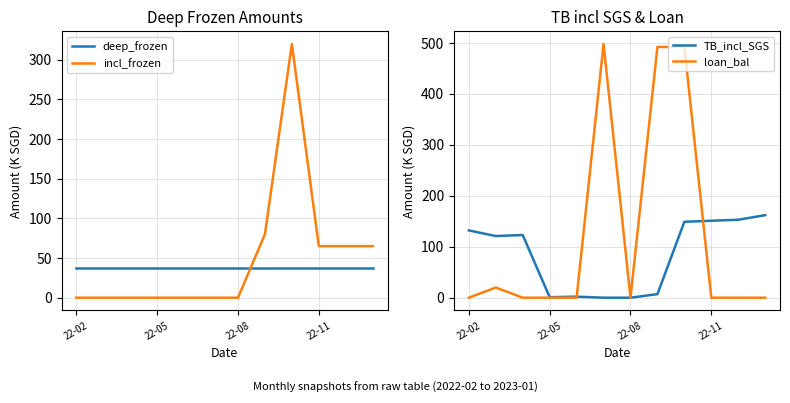

What is the difference between the maximum and second lowest values in the incl_frozen series?

320